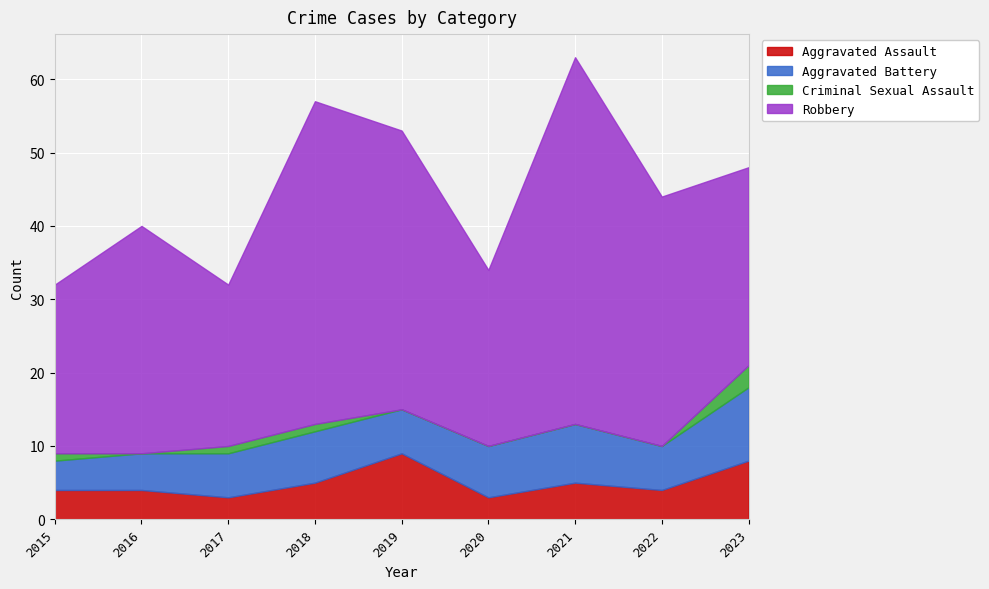

True or false: Robbery and Criminal Sexual Assault cross at least once.

False